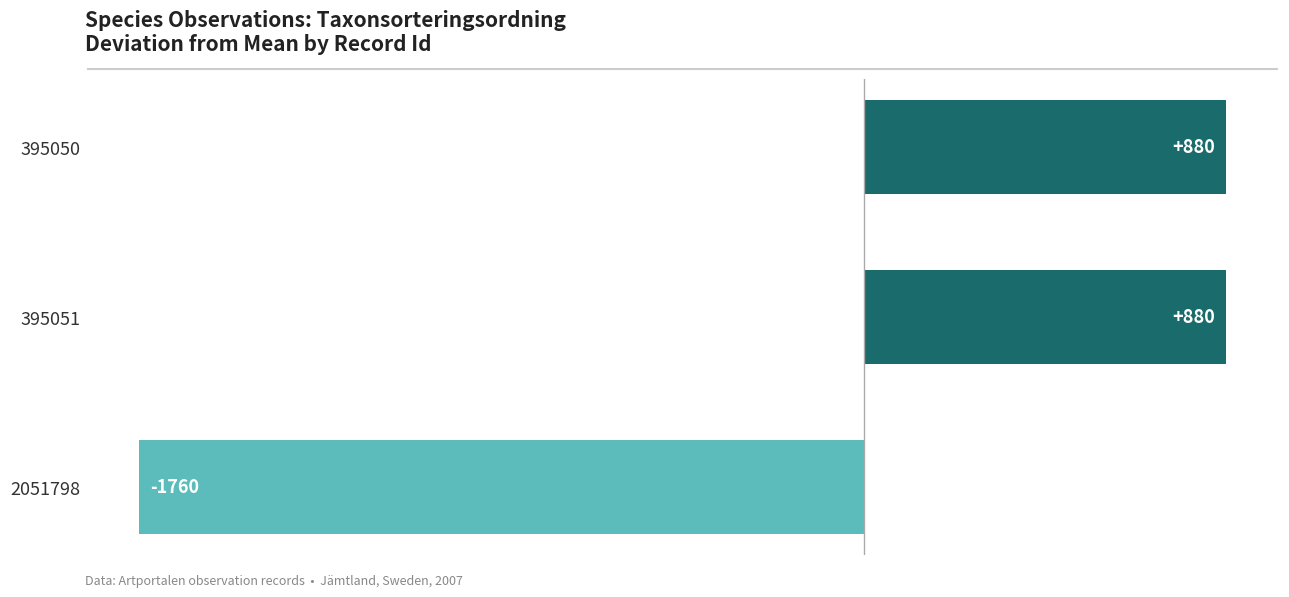

The value at 395050 is 1538. True or false?

False